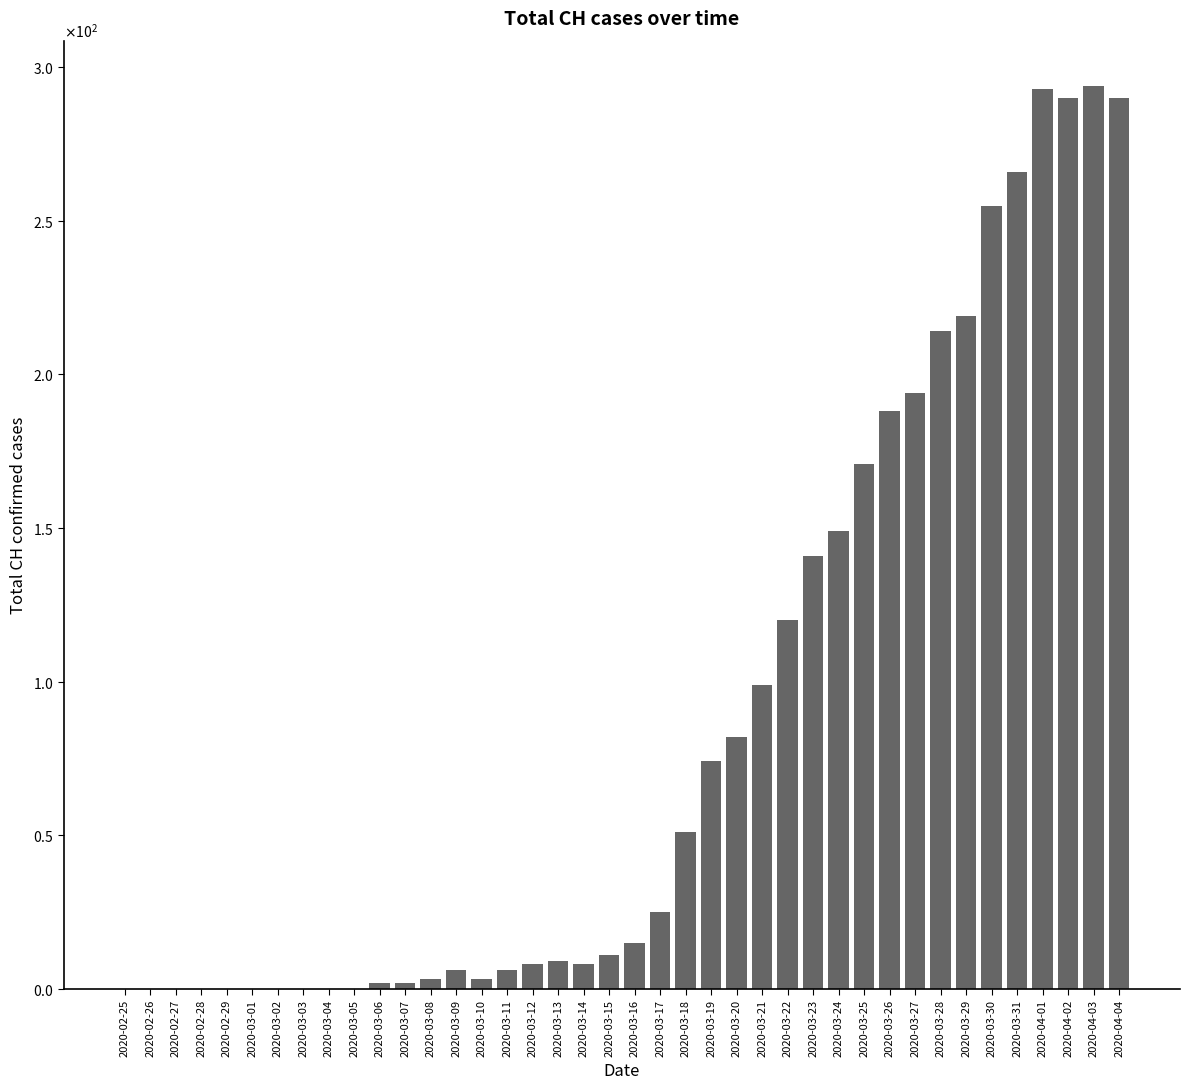

What is the maximum value shown in the chart?

294